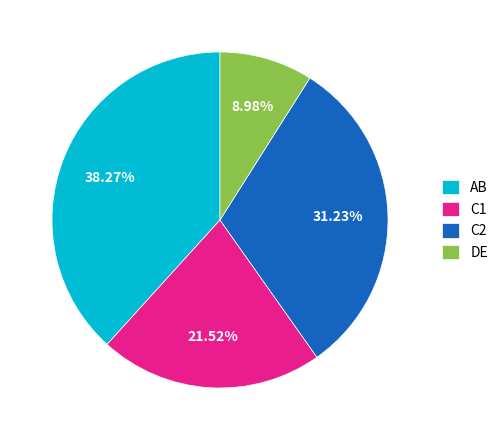

Rank the categories by value from highest to lowest.

AB, C2, C1, DE